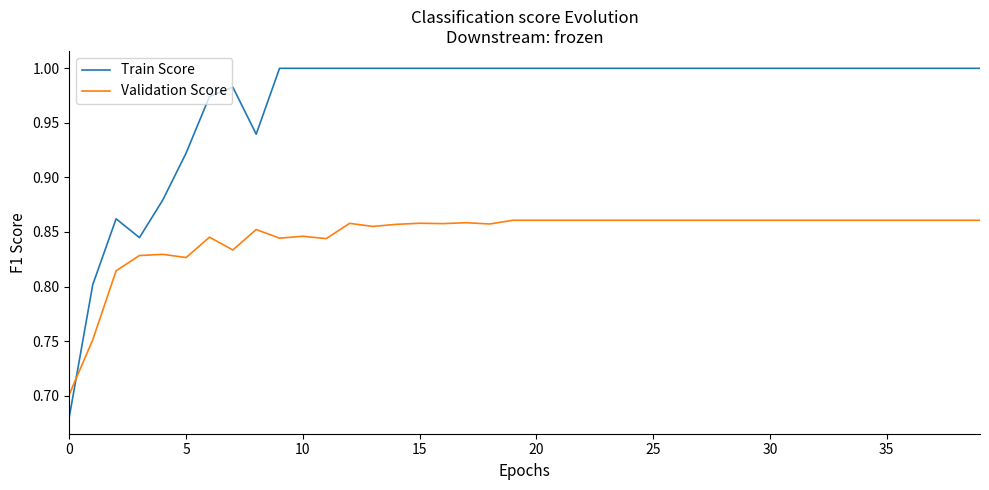

What is the difference between the maximum and minimum values in the Train Score series?

0.3